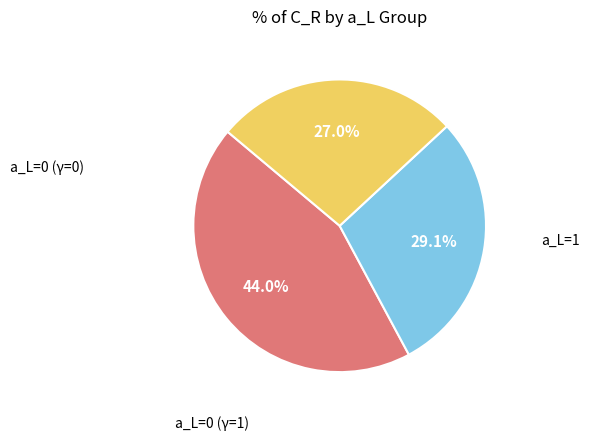

Is there any slice that represents more than half of the pie?

No